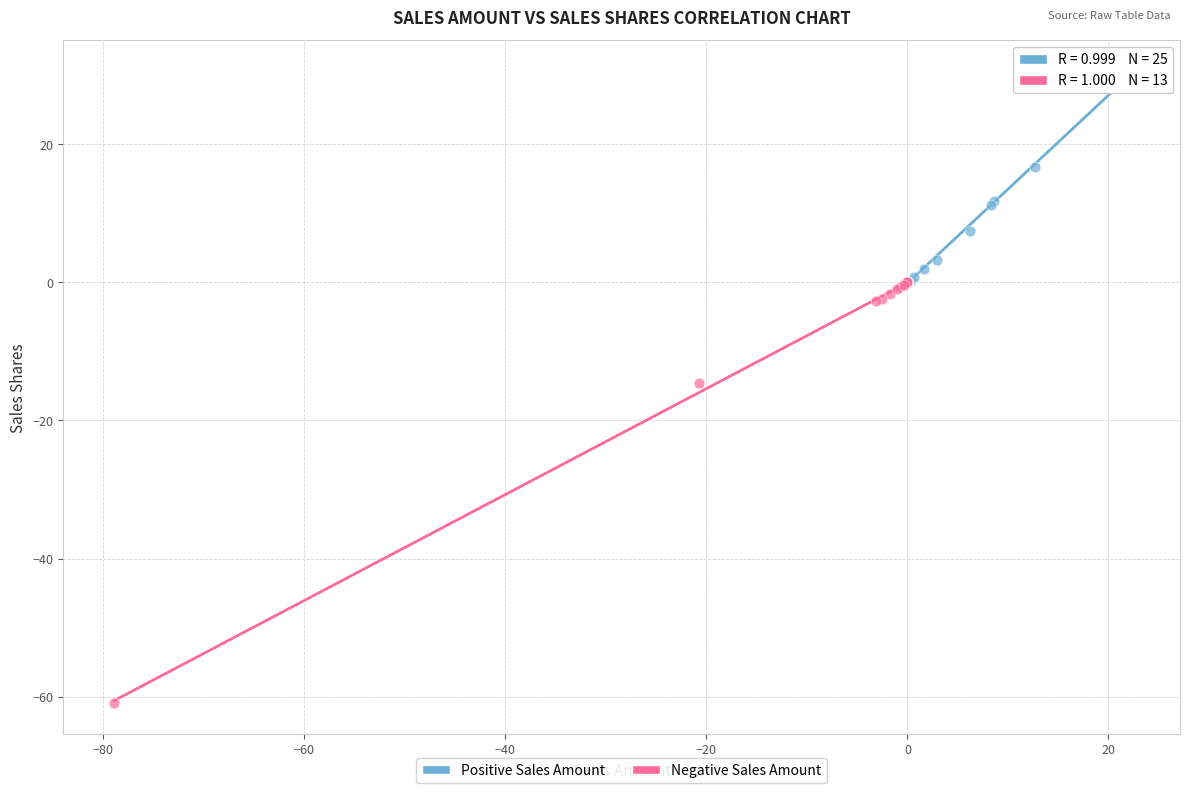

Which series contains the highest Y value?

Positive Sales Amount